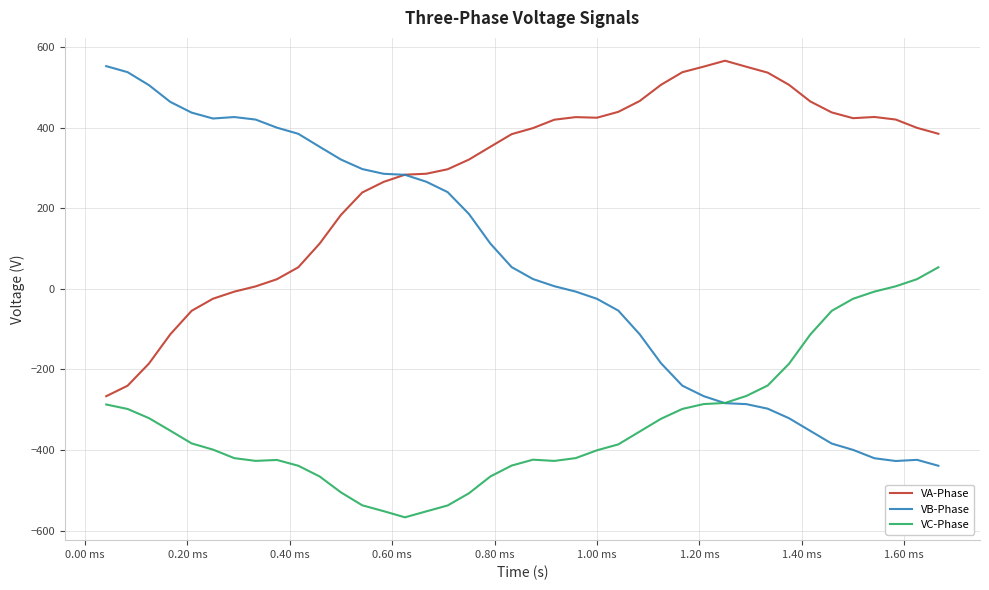

List the series in order of their peak value, highest first.

VA-Phase, VB-Phase, VC-Phase